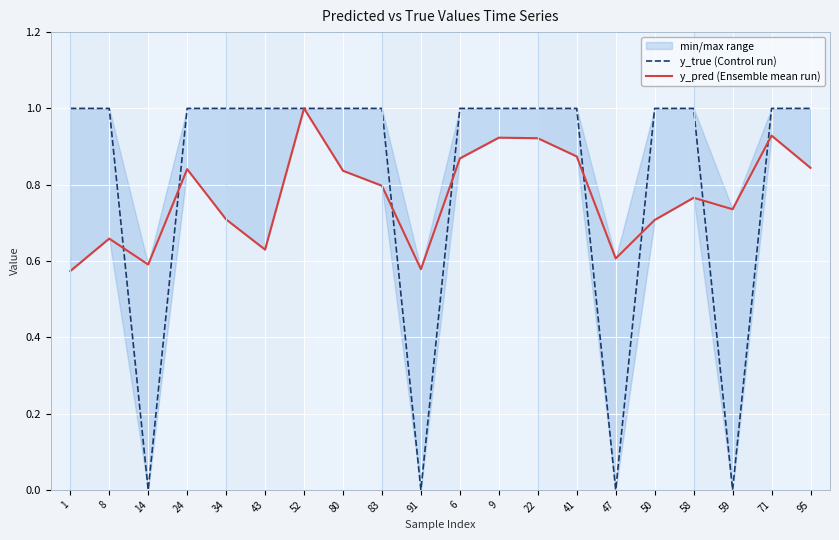

Which category has the lowest value across all series?

14